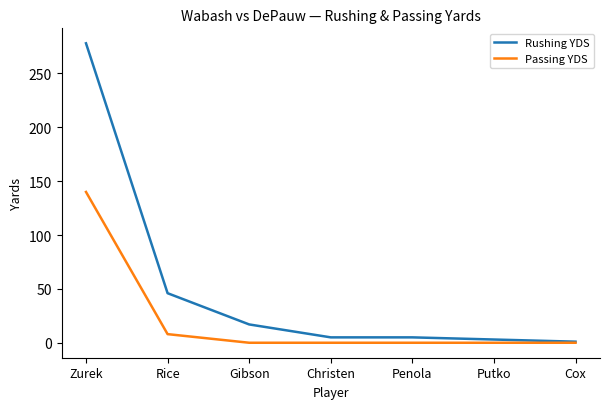

Between Zurek and Penola, which series saw the biggest shift?

Rushing YDS